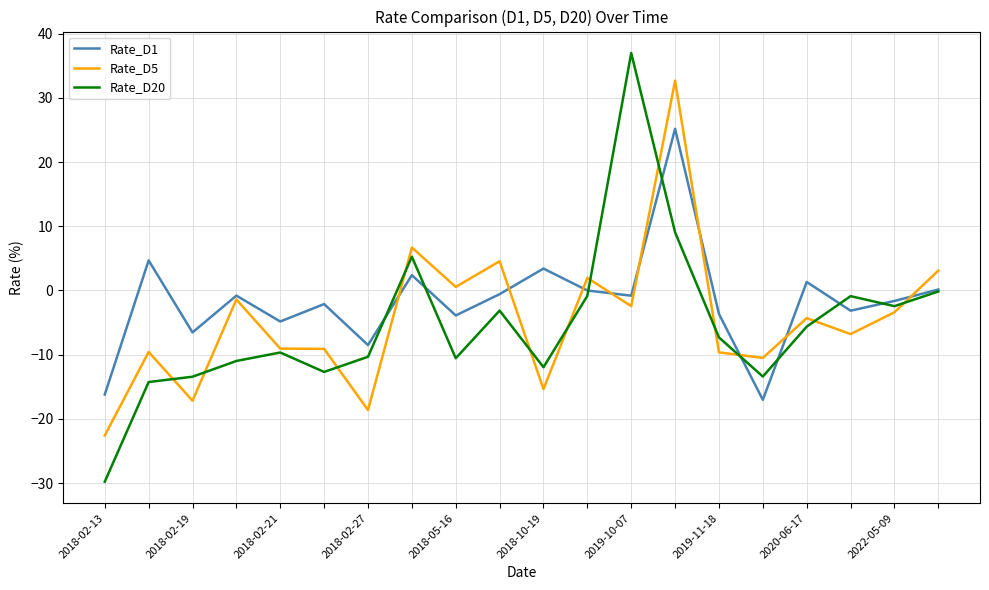

Rank the series by their maximum value, from highest to lowest.

Rate_D20, Rate_D5, Rate_D1